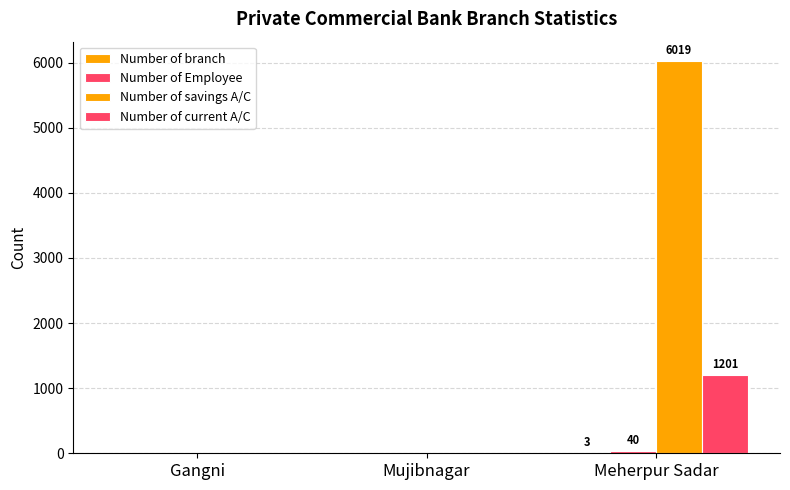

Which series has the largest total across all categories?

Number of savings A/C